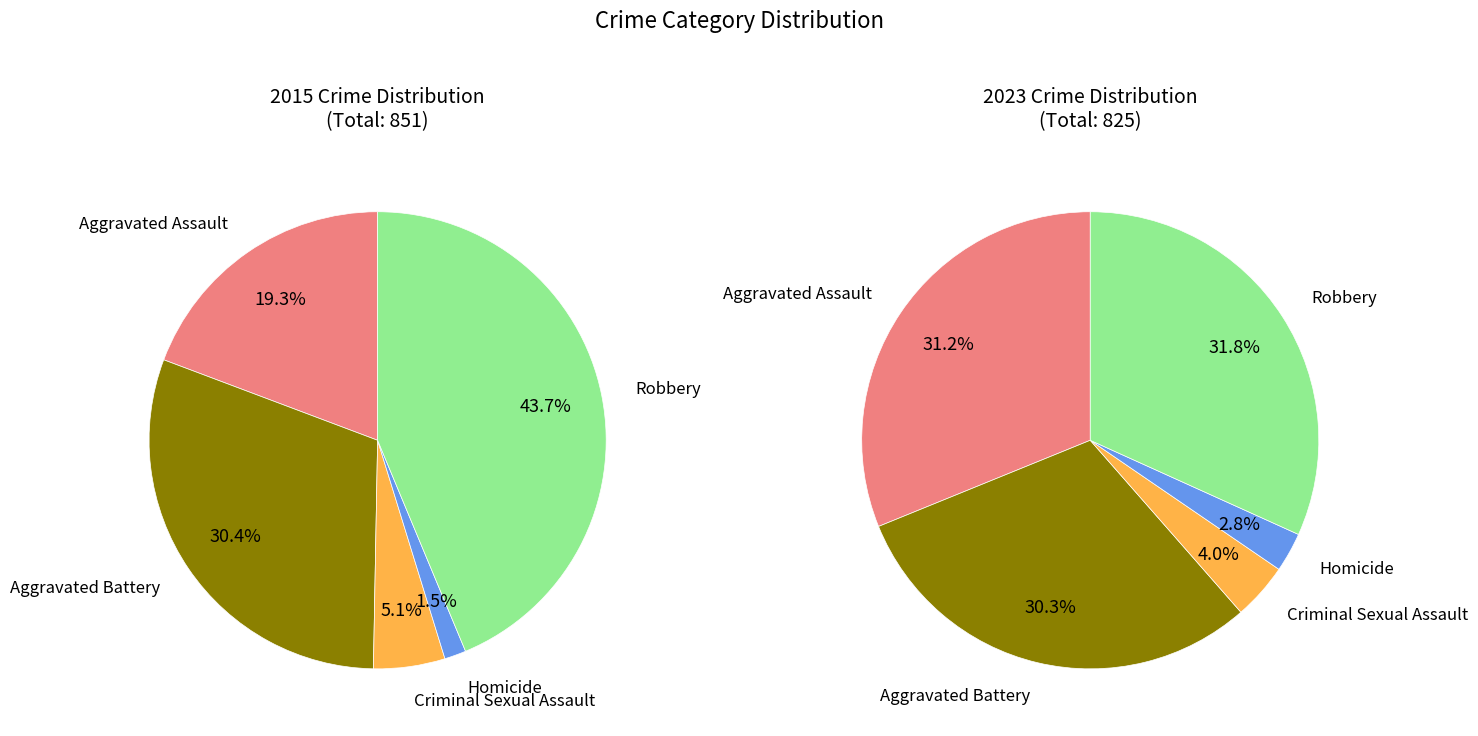

True or false: Robbery accounts for 34% of the total.

False